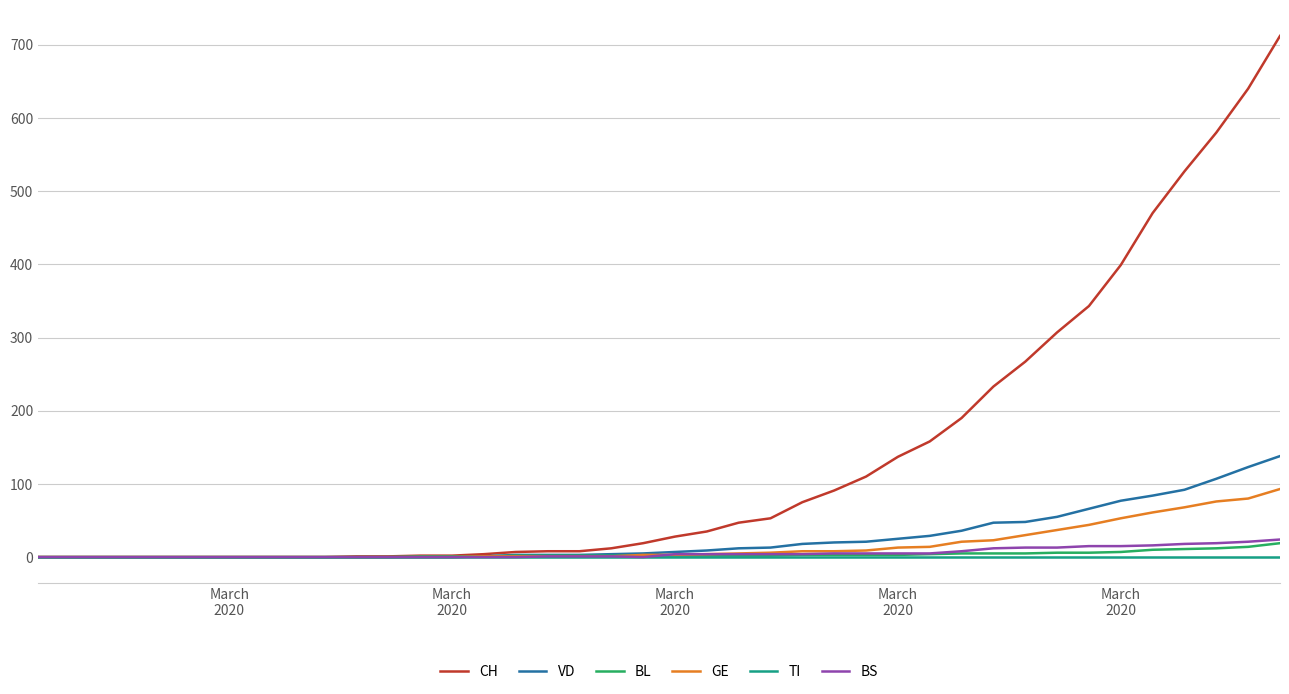

Is this an area chart (filled region under the line)?

No